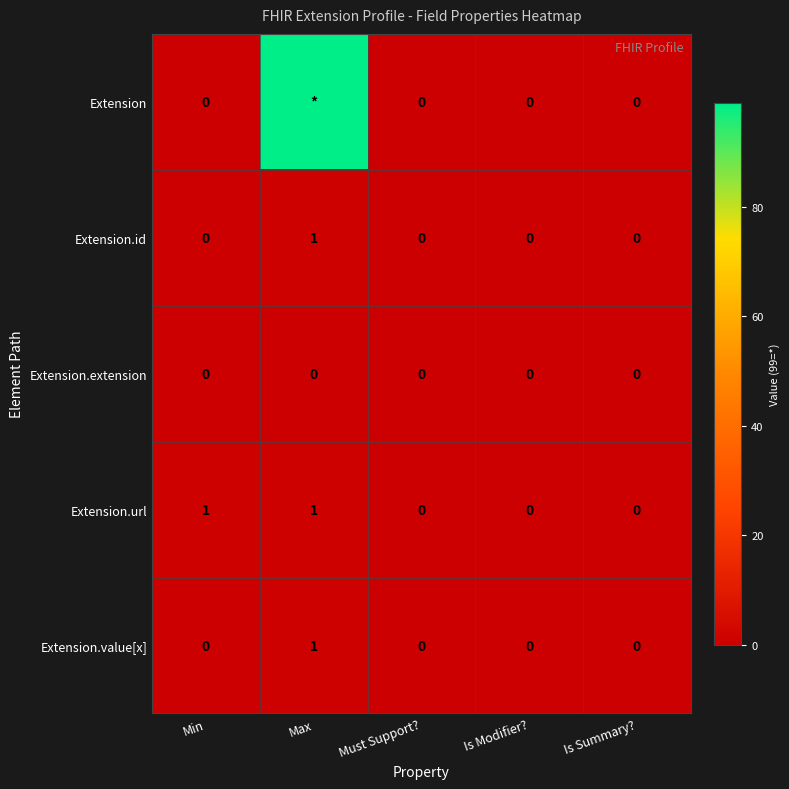

How many values in Extension.id are above zero?

1